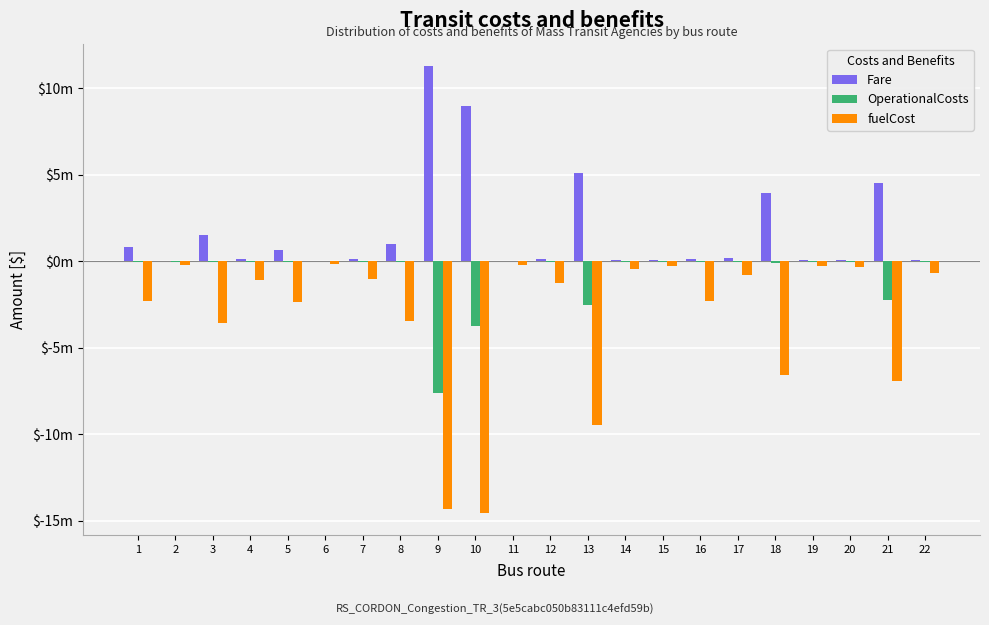

What is the difference between the maximum and second lowest values in the OperationalCosts series?

3.7